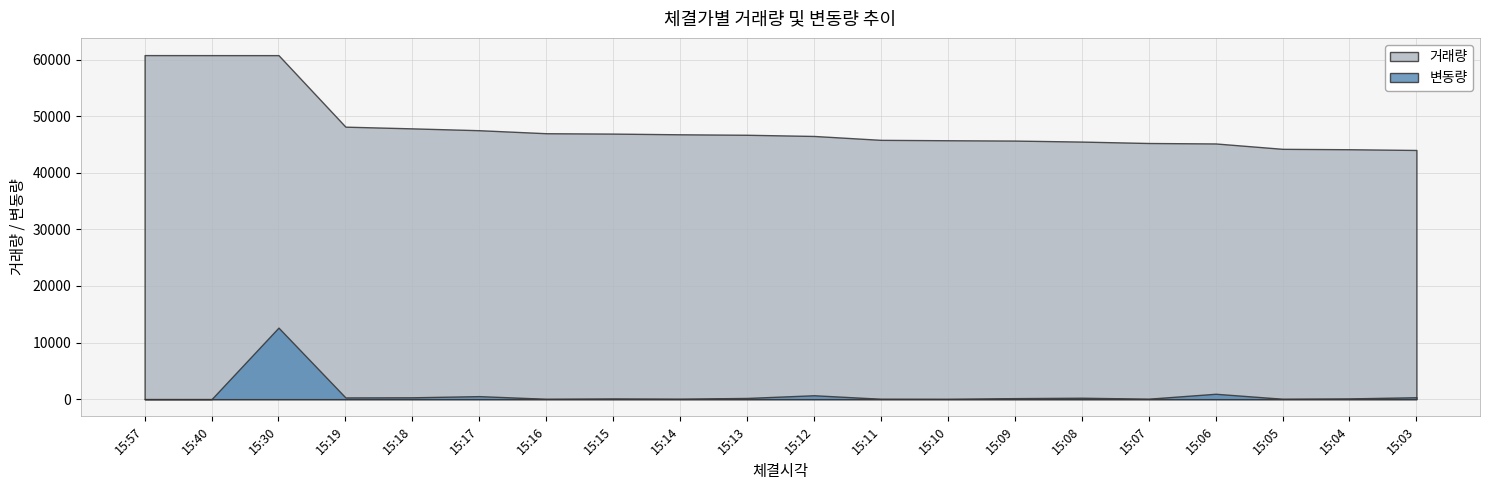

At which category is the sum across all series the highest?

15:30